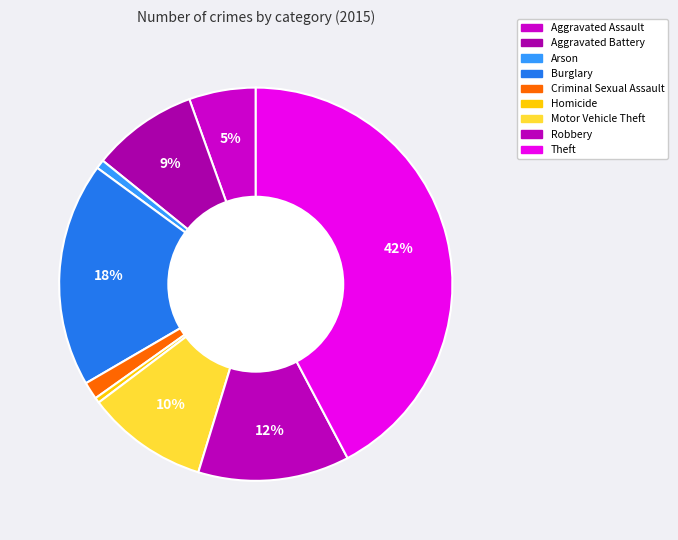

Between Theft and Aggravated Assault, which is larger?

Theft